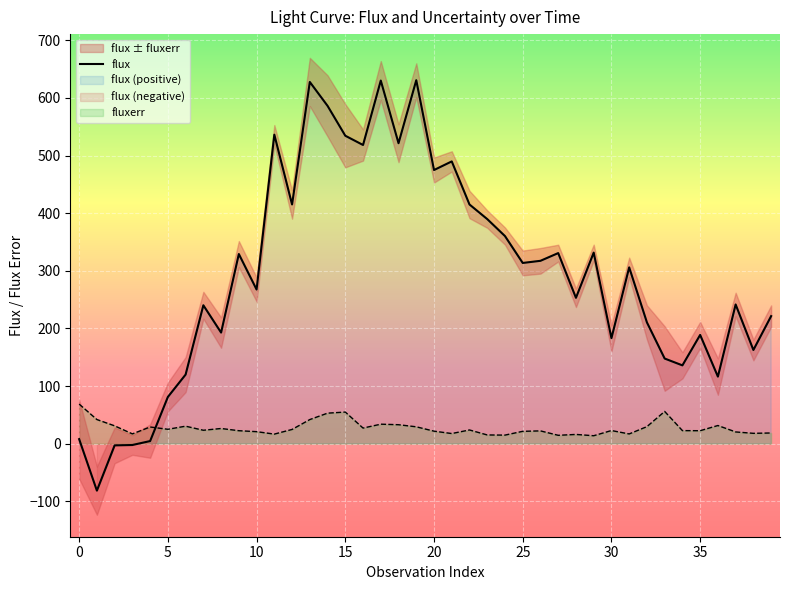

What is the smallest value displayed?

-81.4